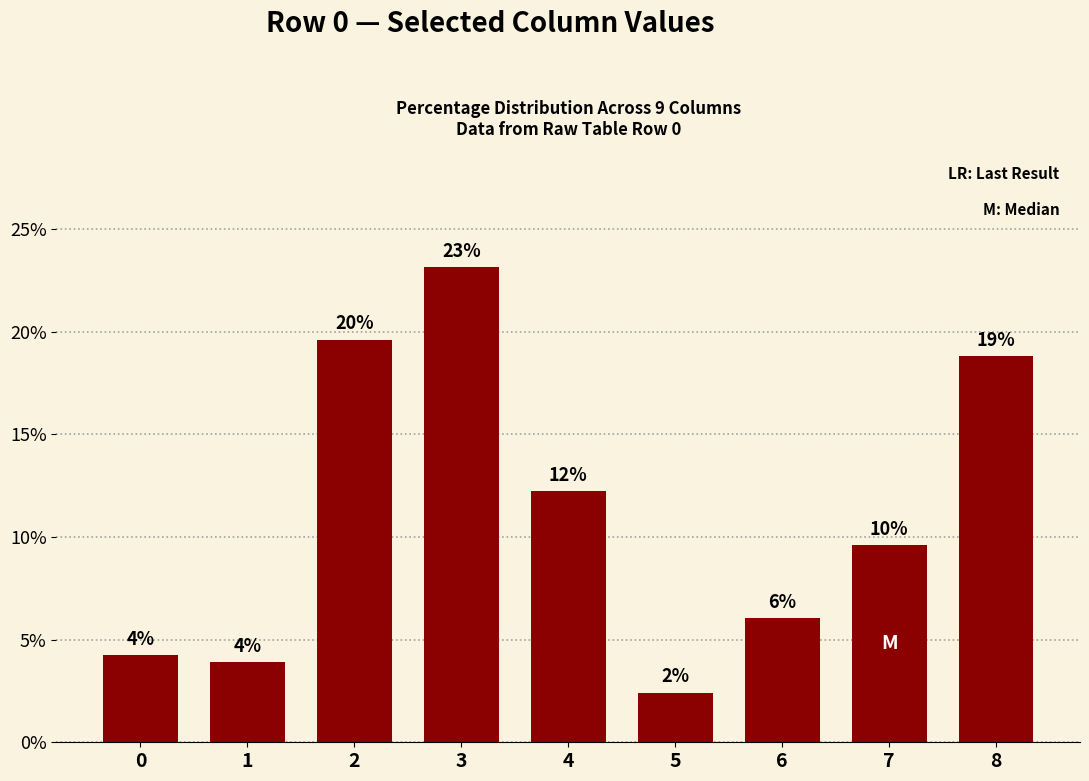

Does the chart contain any negative values?

No